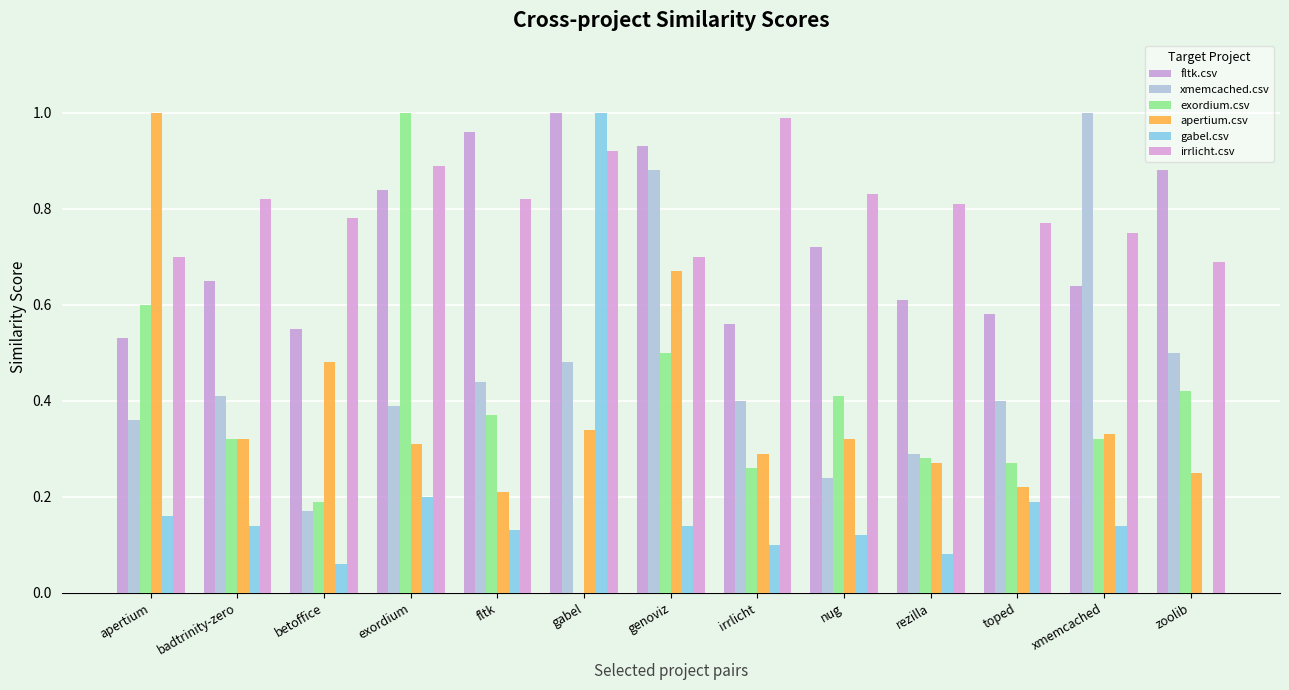

Is the value of irrlicht.csv at betoffice greater than the value of exordium.csv at fltk?

Yes